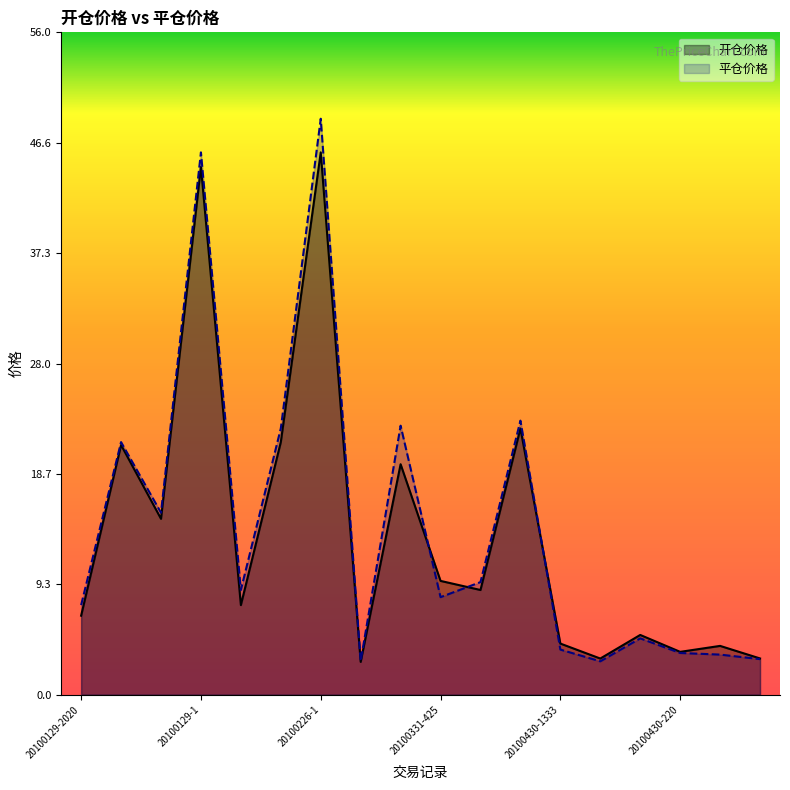

Which category has the highest value in the 开仓价格 series?

20100226-1